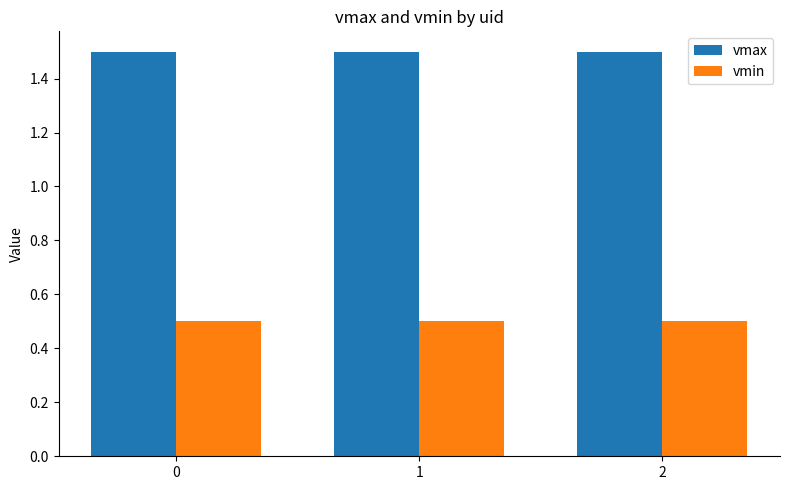

Is it true that vmin equals 0.5 at 1?

True